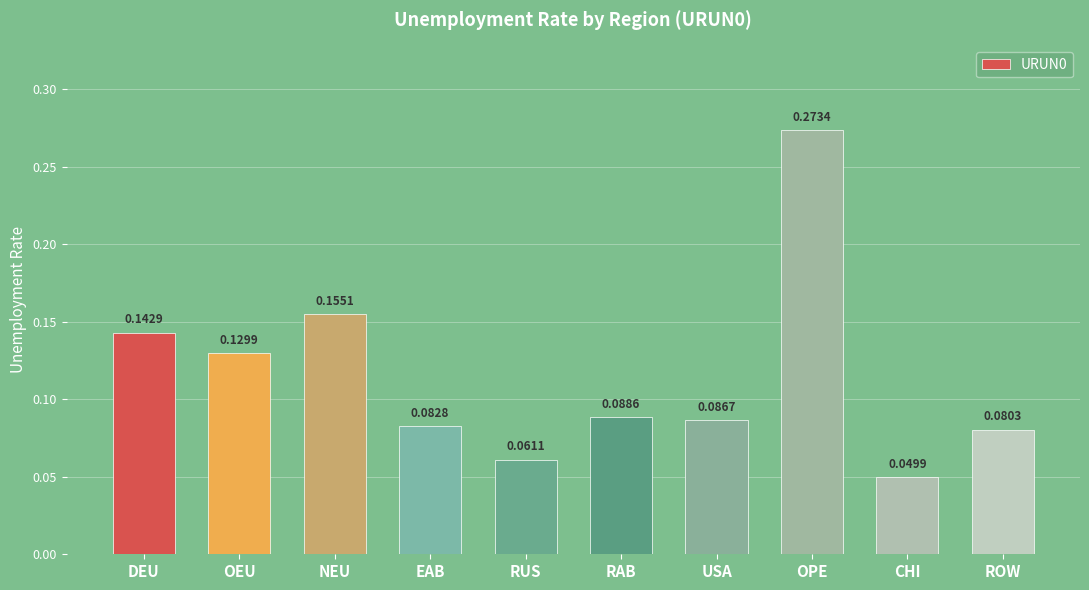

At which category does the chart reach its minimum across all series?

CHI